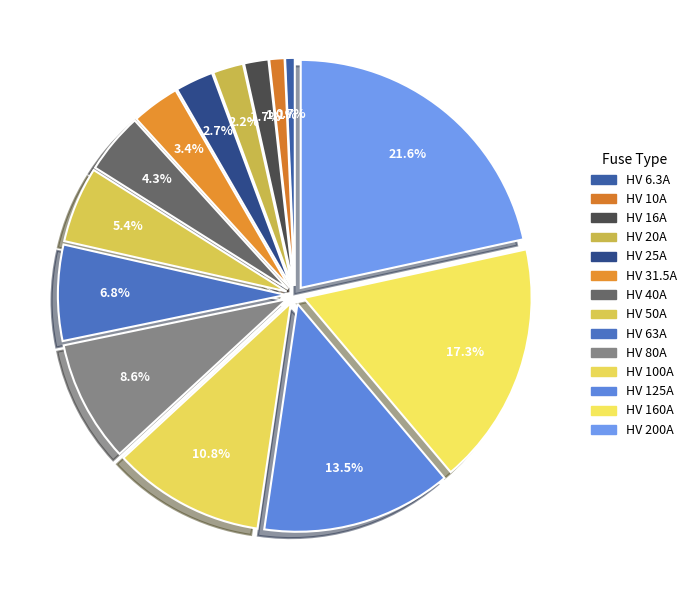

Count the number of slices in the pie.

14